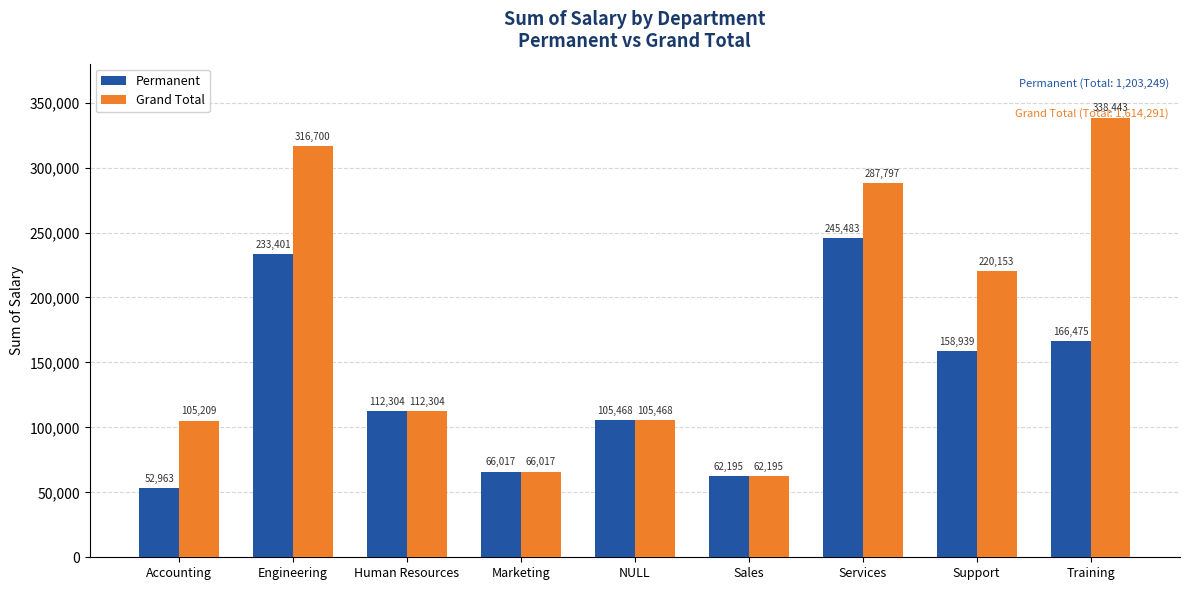

True or false: Permanent has a value of 379670.5 at Engineering.

False